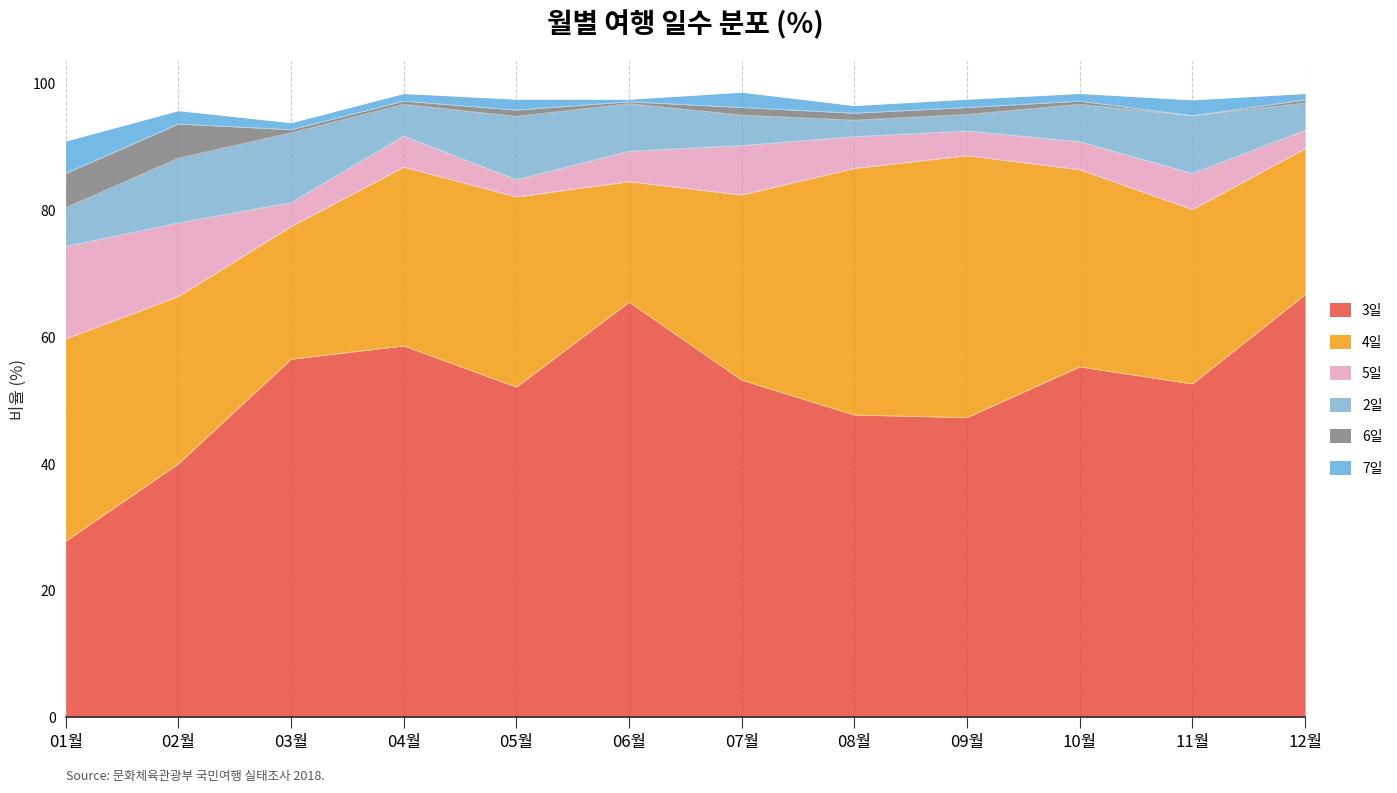

What are all the series names shown in the legend?

3일, 4일, 5일, 2일, 6일, 7일